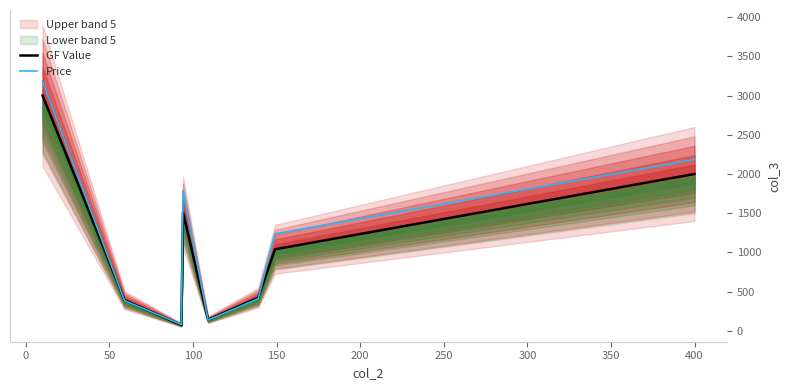

Does the chart display data point markers on the line(s)?

No